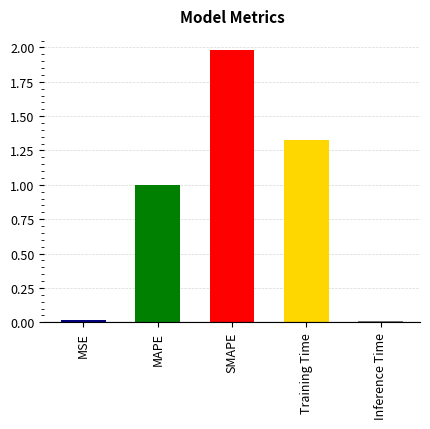

What is the value of the 2nd bar from the left?

1.0